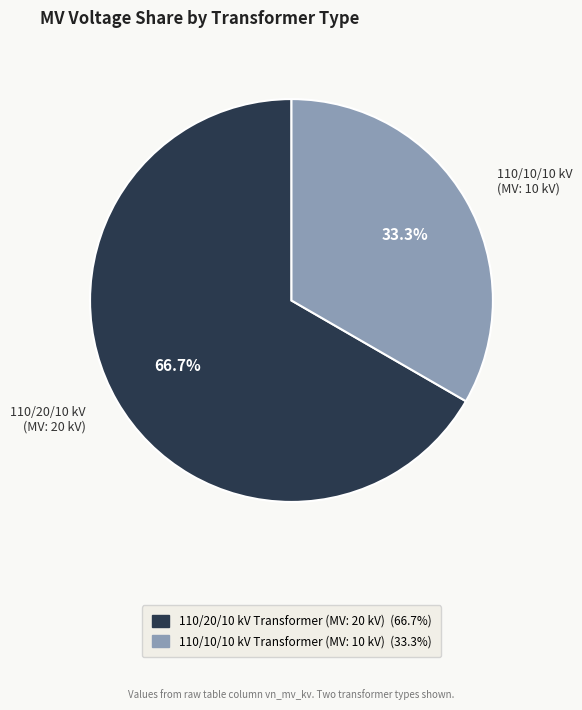

Rank the categories by value from highest to lowest.

110/20/10 kV (MV: 20 kV), 110/10/10 kV (MV: 10 kV)